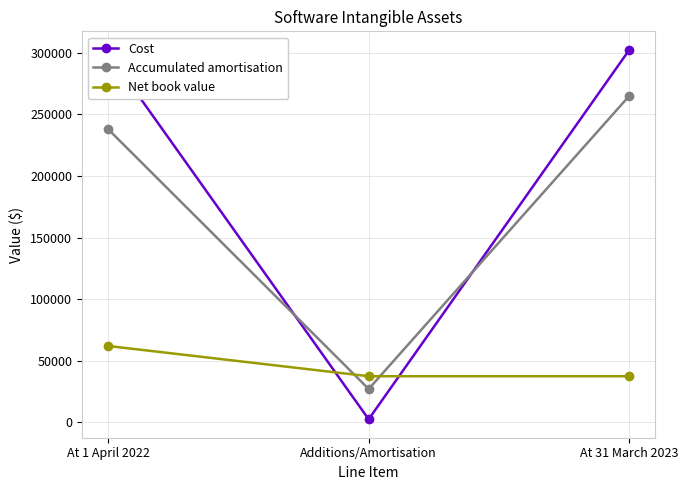

Reading left to right, extract all data points from this chart.

Cost: 300089	2420	302509
Accumulated amortisation: 238133	27014	265147
Net book value: 61956	37362	37362